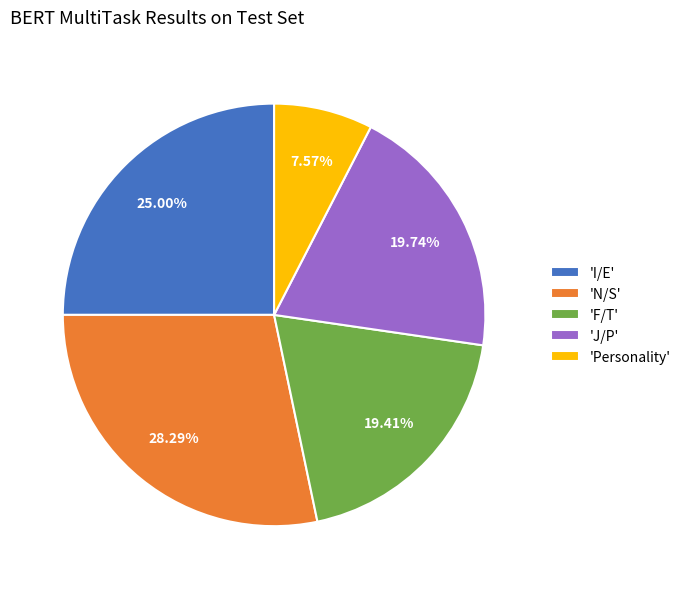

Does 'F/T' account for over 50% of the chart?

No